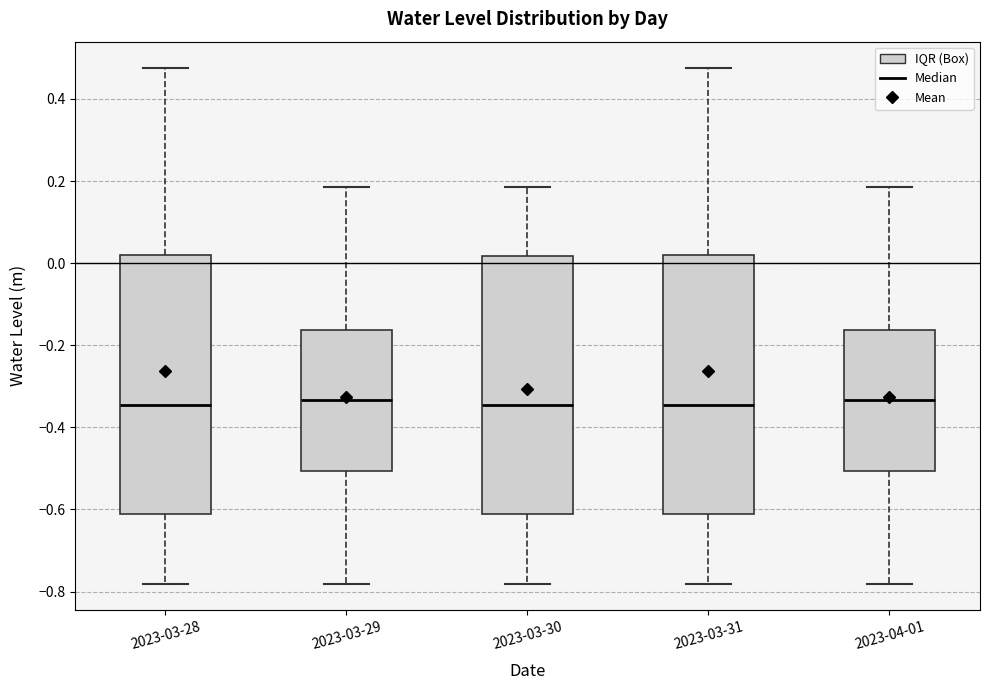

Where does the lower whisker of the box for 2023-03-28 end on the y-axis? The values are not printed on the chart, so give them approximately, as read against the axis.

-0.78